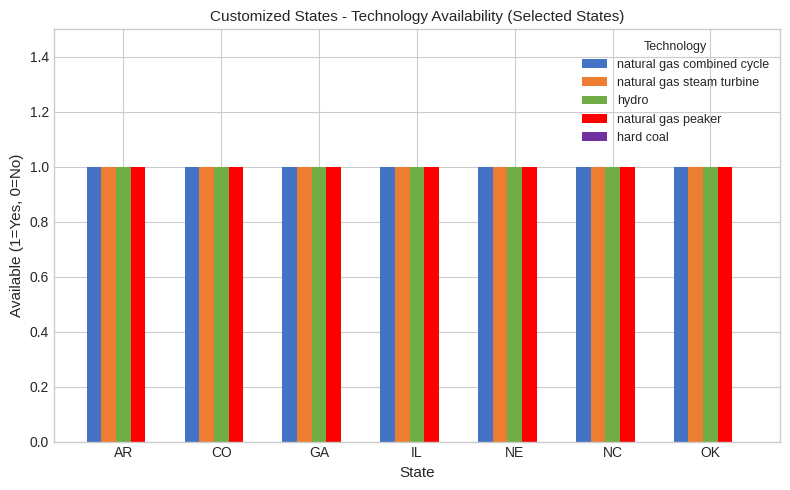

How many bars are there in total?

35